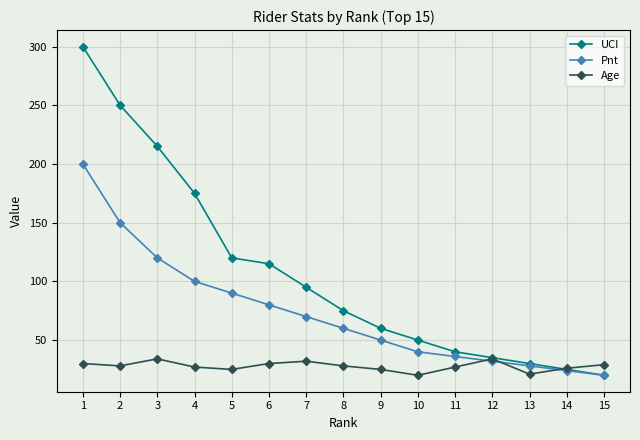

How many series are shown in this chart?

3